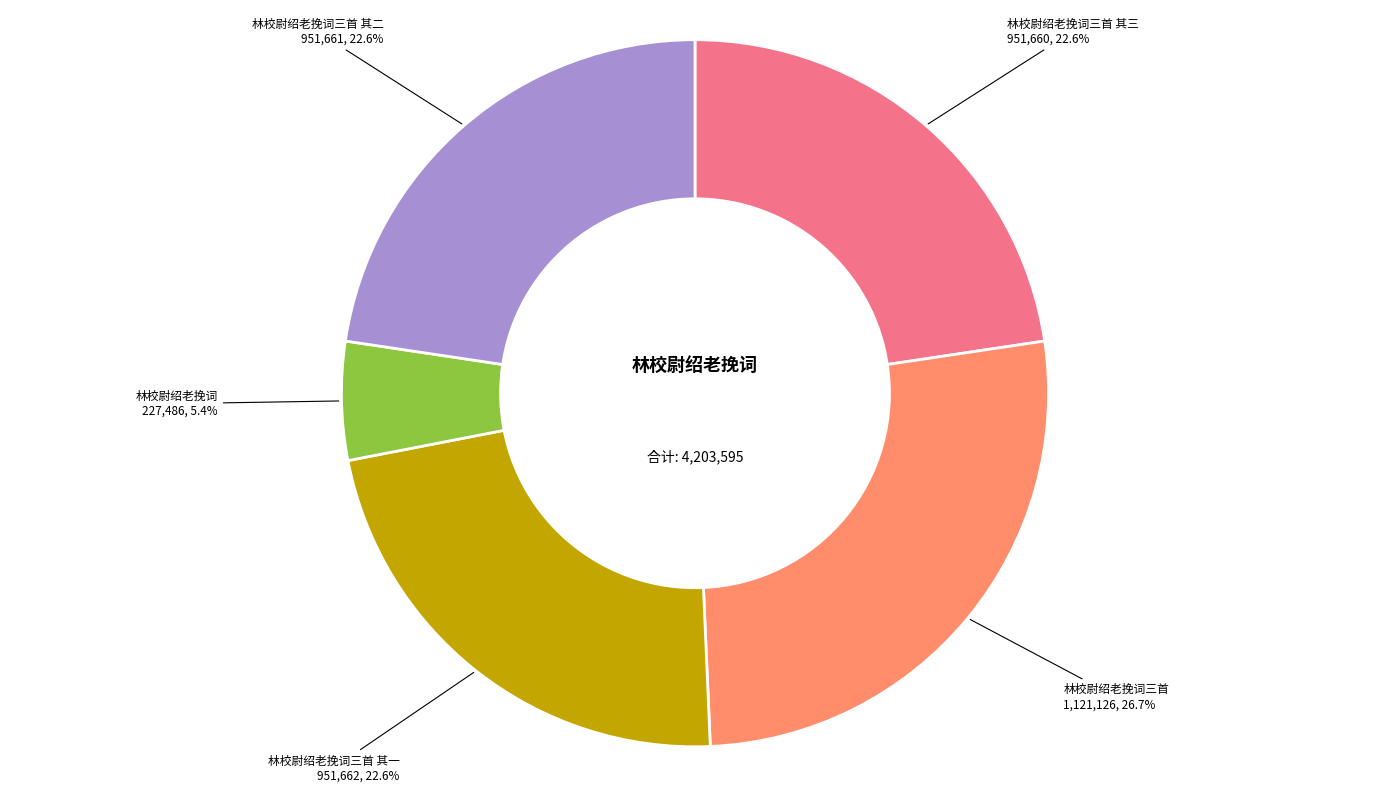

How many slices are in this pie chart?

5